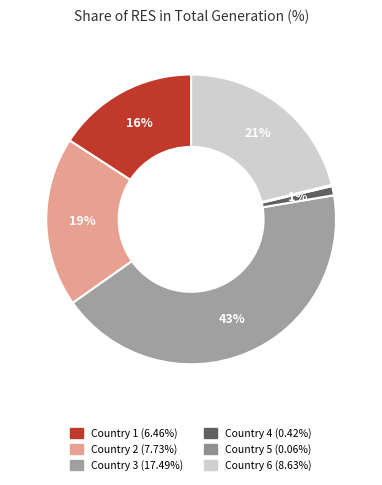

How many slices are in this pie chart?

6